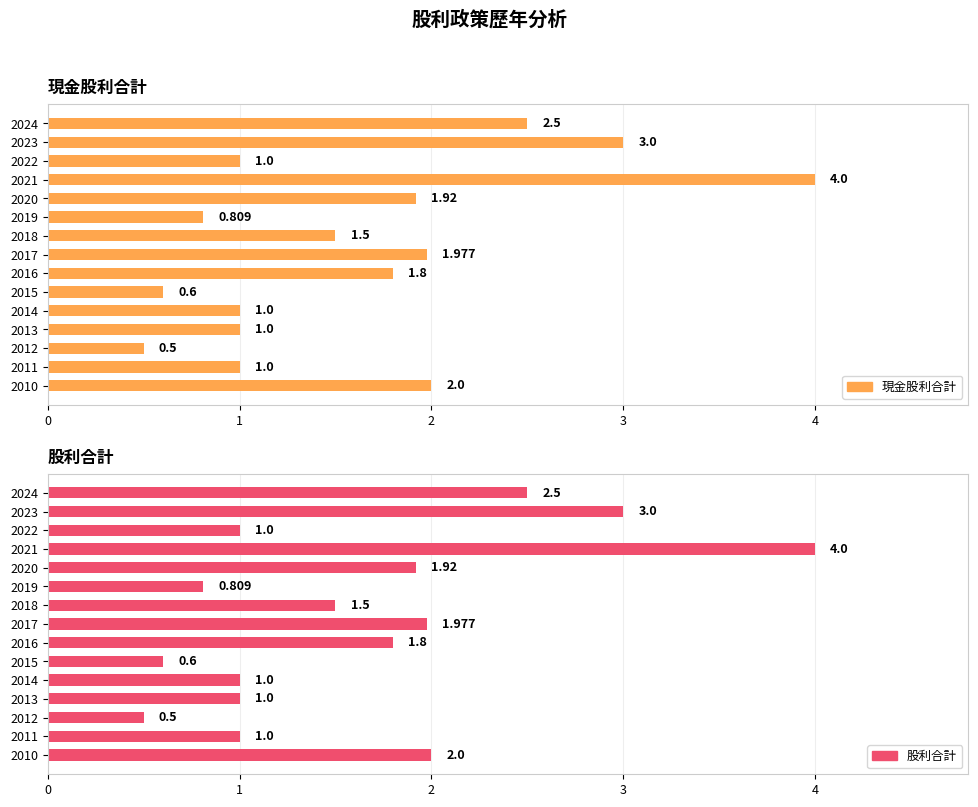

How many bars are there in each group?

2